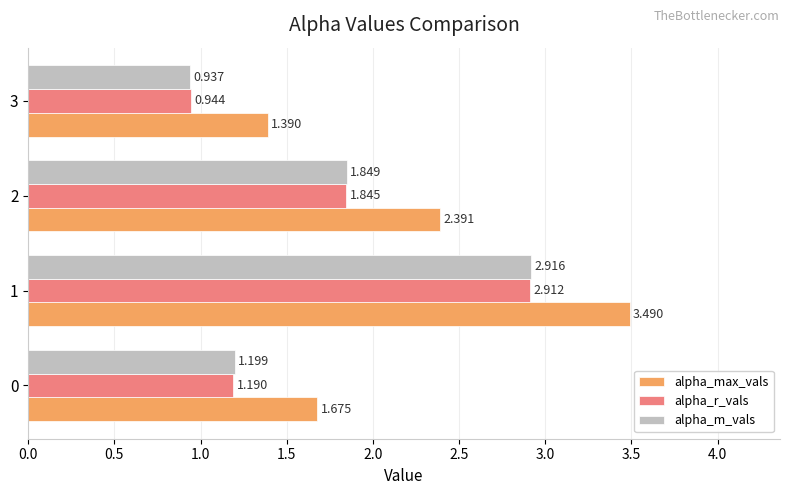

Which category has the highest value across all series?

1